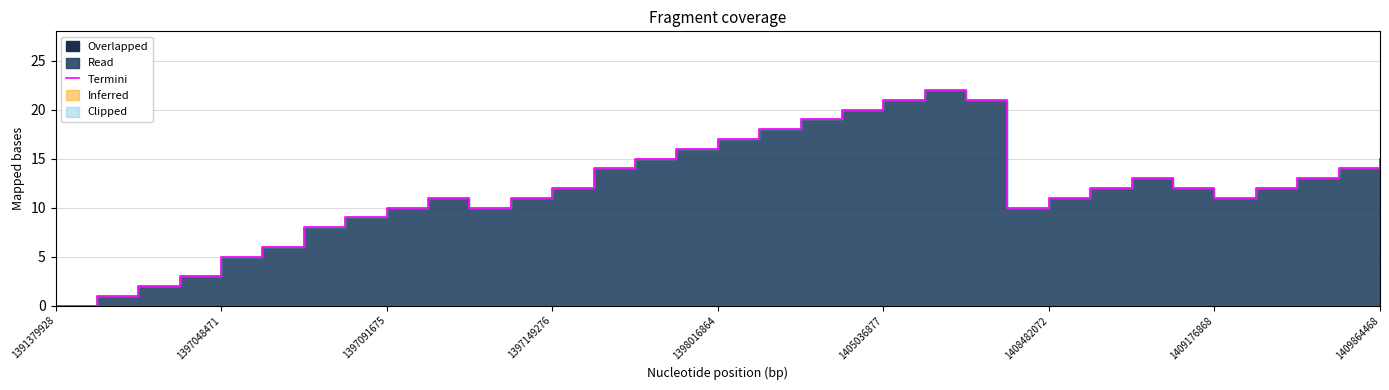

Does the chart display data point markers on the line(s)?

No